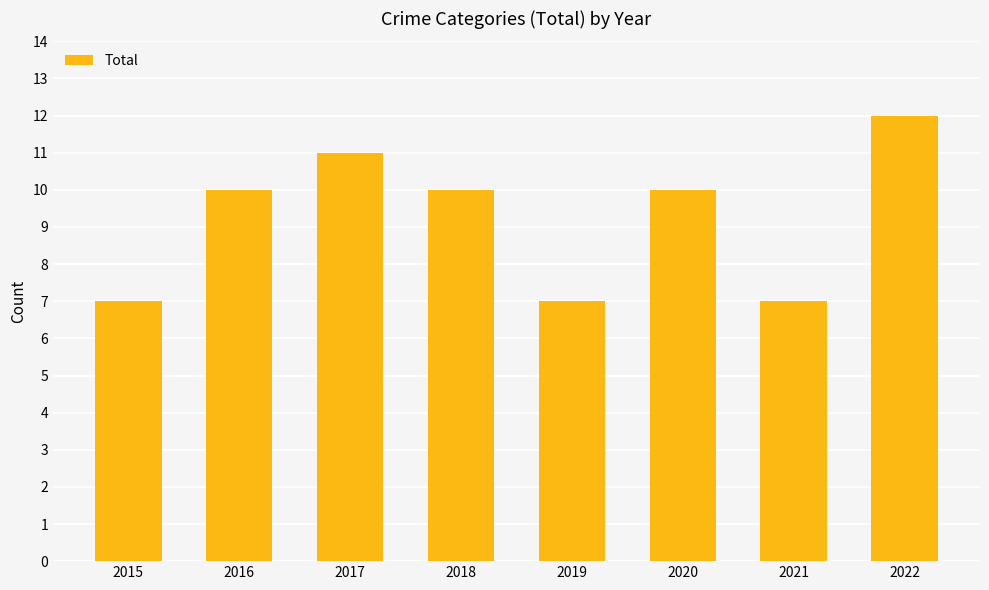

What is the change in value from 2015 to 2020?

+3